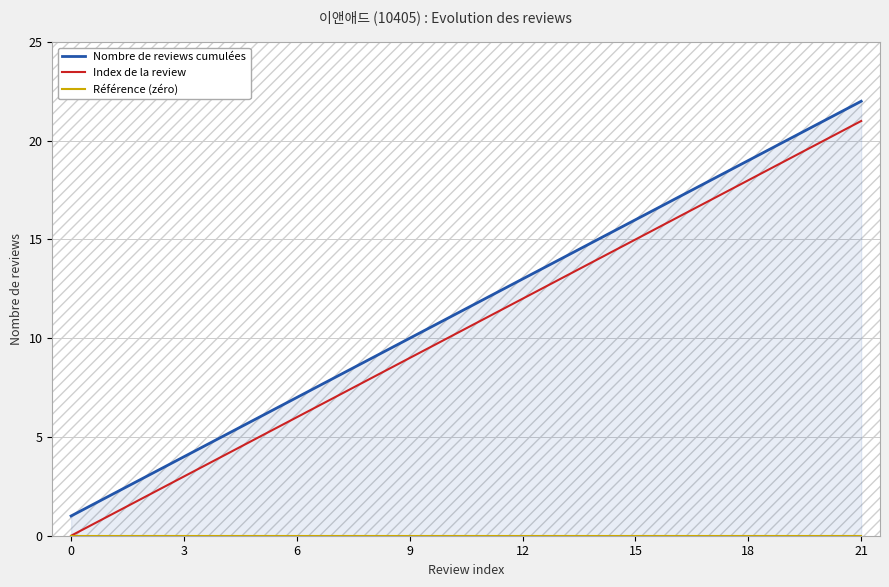

What are all the series names shown in the legend?

Nombre de reviews cumulées, Index de la review, Référence (zéro)